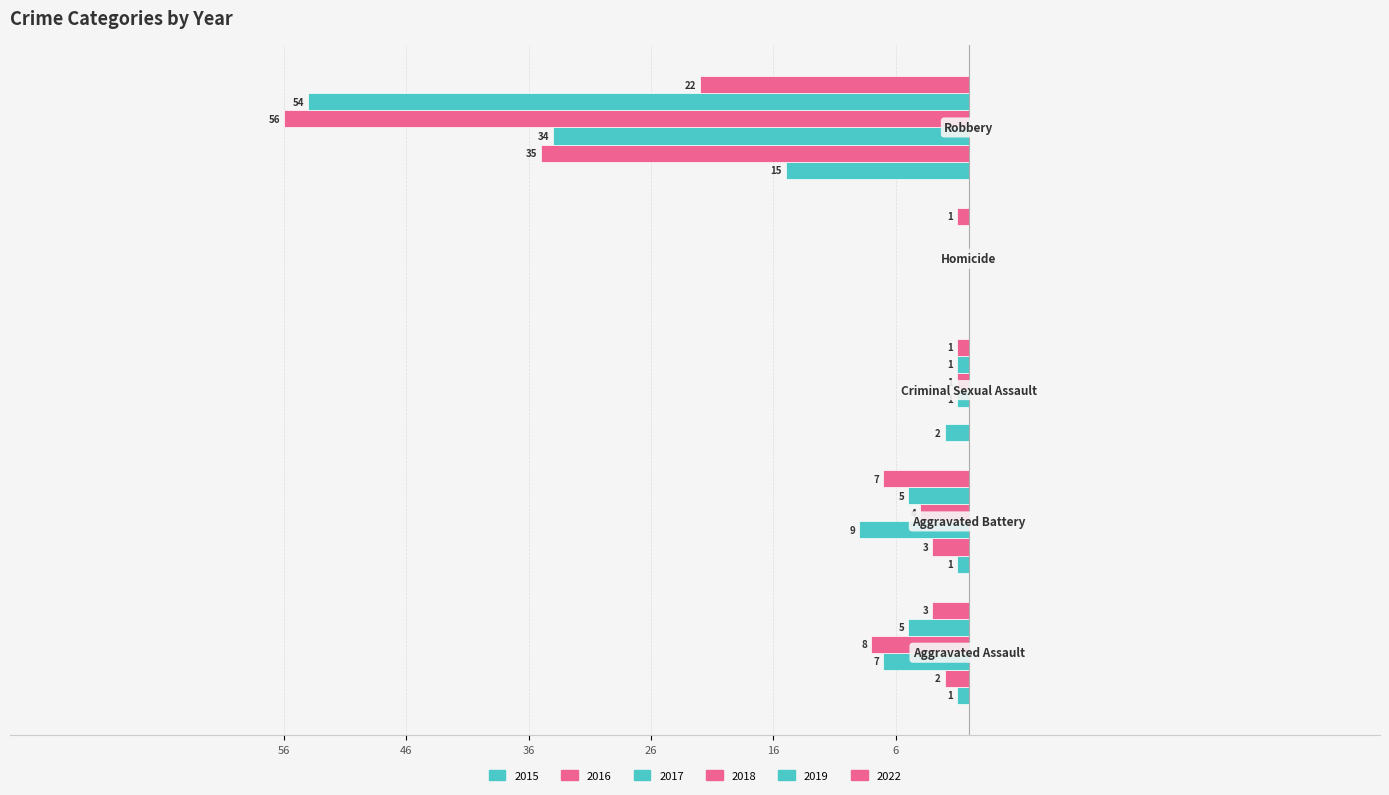

What is the label of the 1st bar from the left?

Aggravated Assault